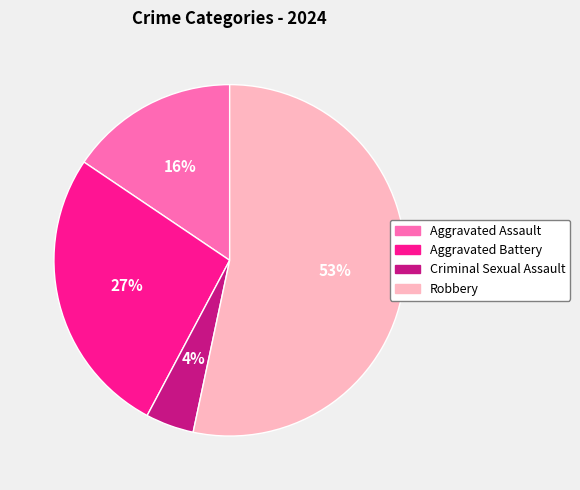

Count the number of slices in the pie.

4